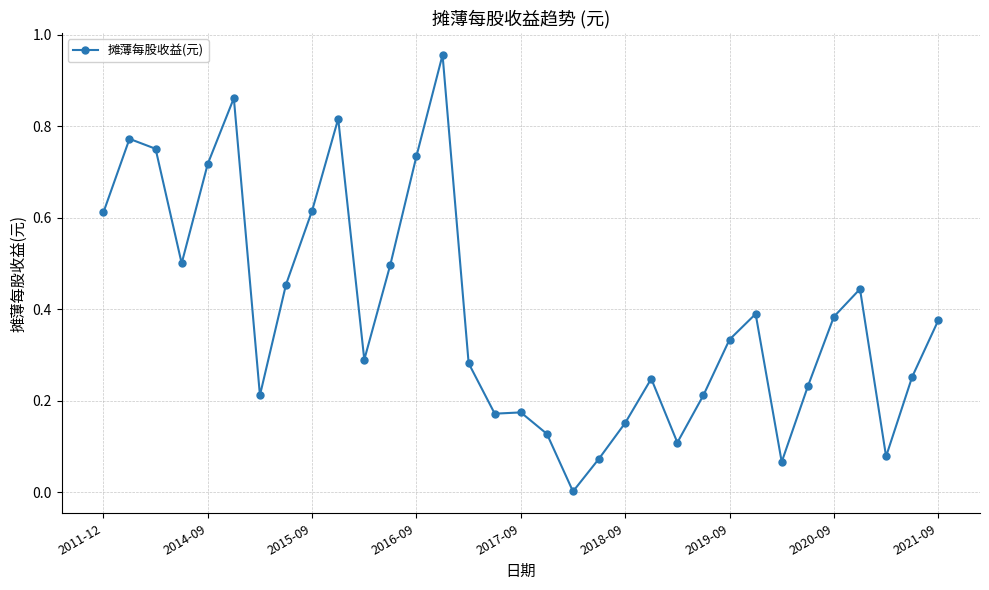

What is the sum of all values?

12.9